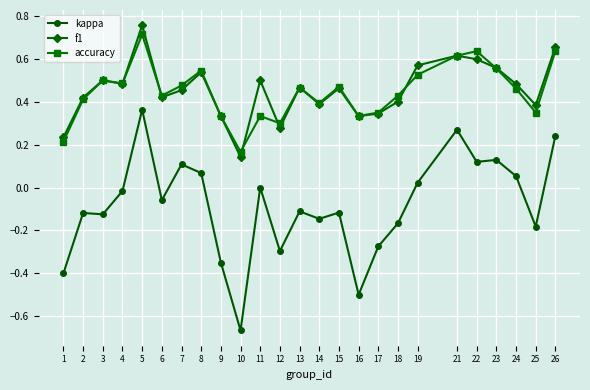

Which series ends up on top after the final intersection of accuracy and f1?

f1